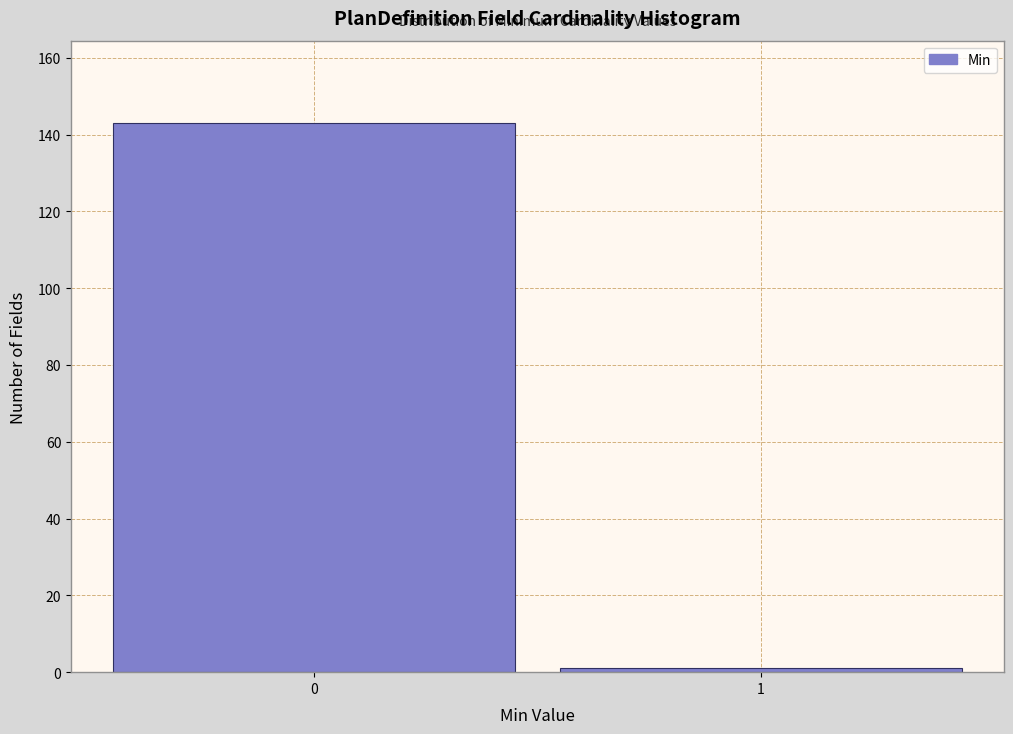

Reading left to right, what are all the values shown in this chart?

143	1